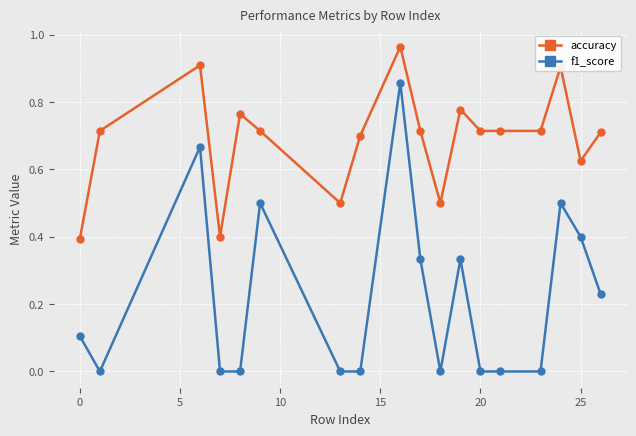

Does the chart display data point markers on the line(s)?

Yes